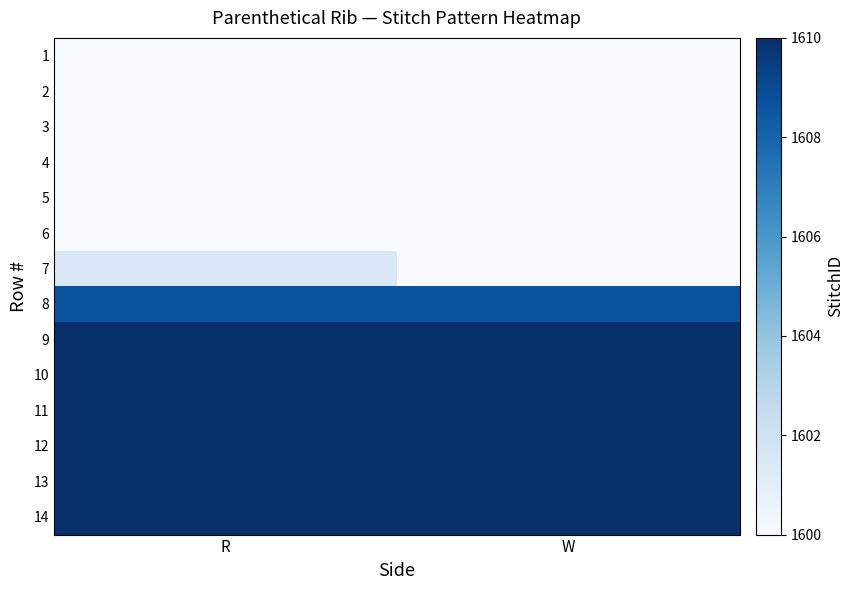

Count the number of data series in this chart.

14